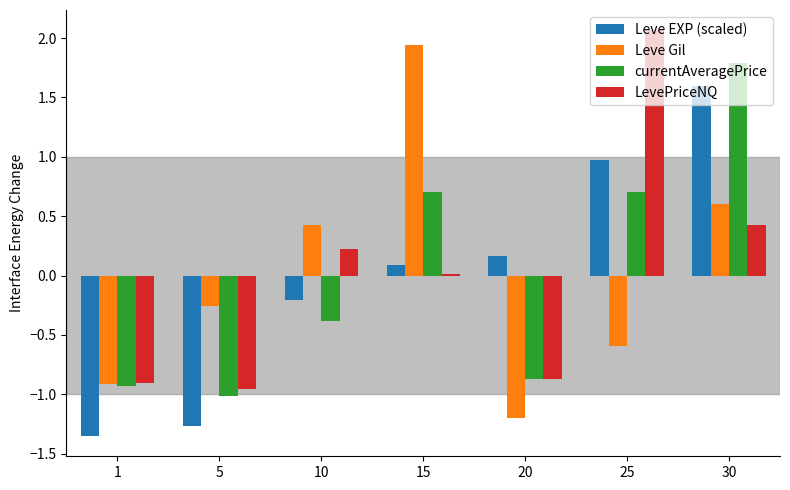

Rank the series by their maximum value, from lowest to highest.

Leve EXP (scaled), currentAveragePrice, Leve Gil, LevePriceNQ